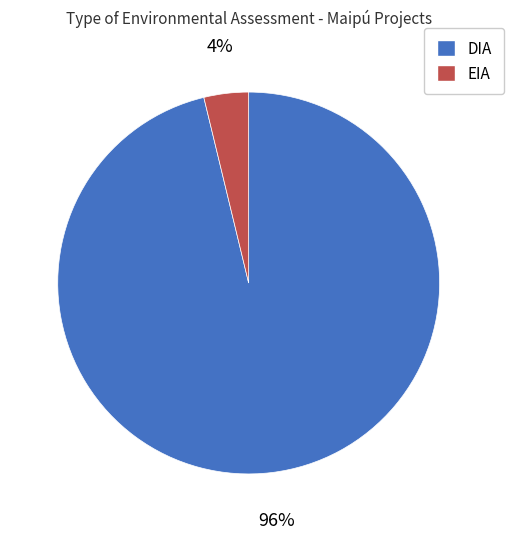

To the nearest percent, what is the difference between the EIA and DIA slice percentages?

92%